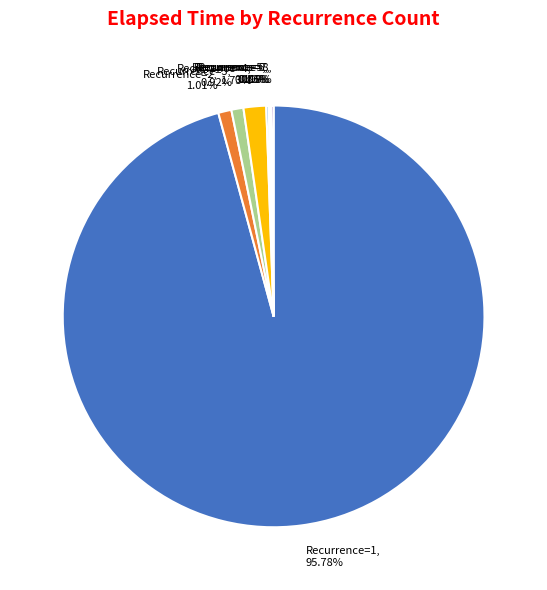

Is there any slice that represents more than half of the pie?

Yes